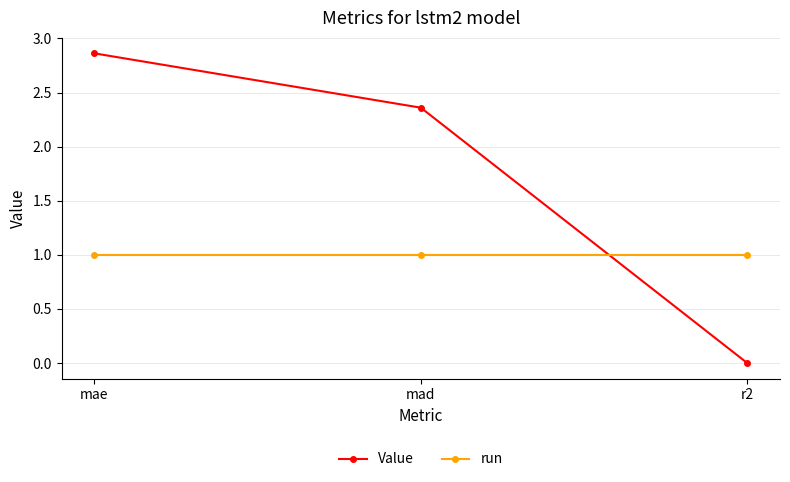

What is the highest value of the run series?

1.0